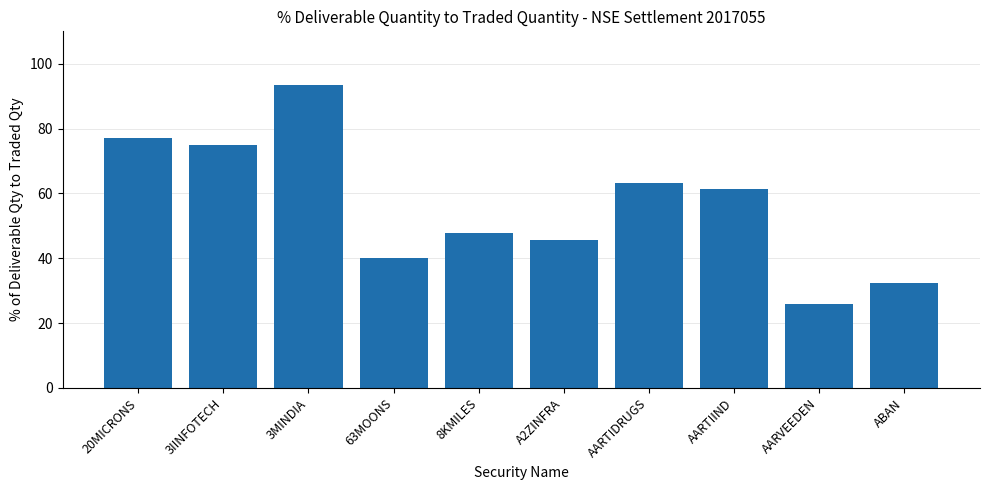

What is the minimum value shown in the chart?

25.9